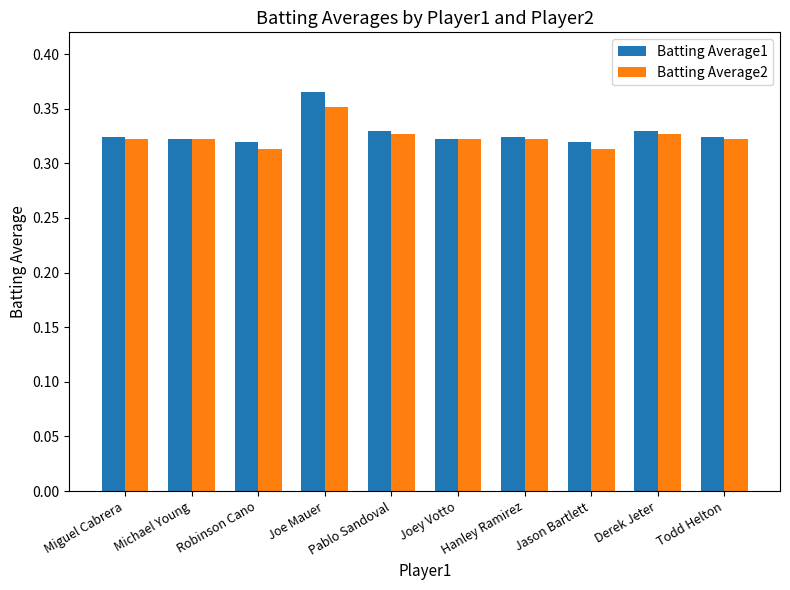

Which series has the largest total across all categories?

Batting Average1